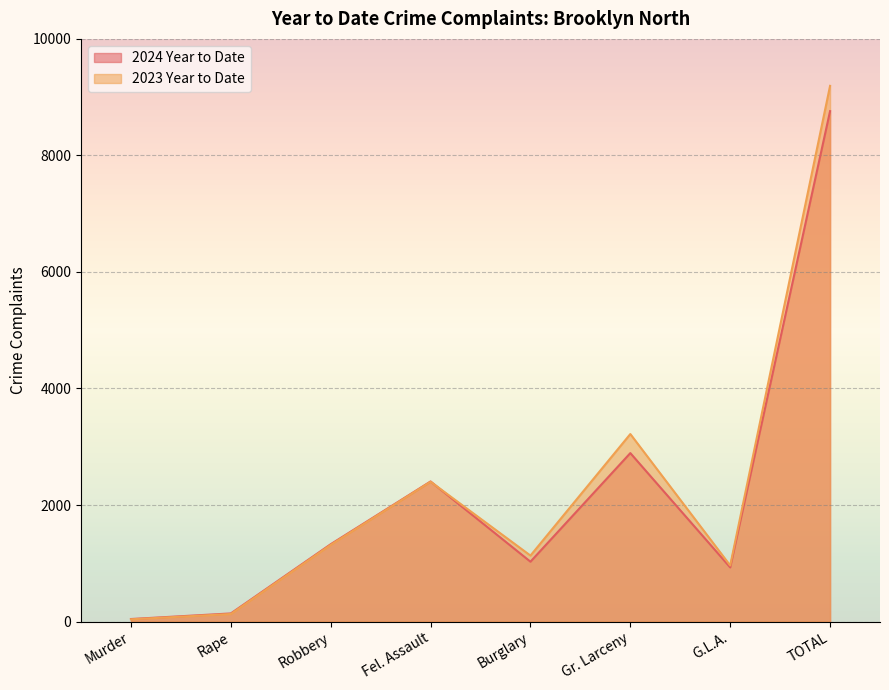

List the labels in order of 2024 Year to Date value, smallest first.

Murder, Rape, G.L.A., Burglary, Robbery, Fel. Assault, Gr. Larceny, TOTAL